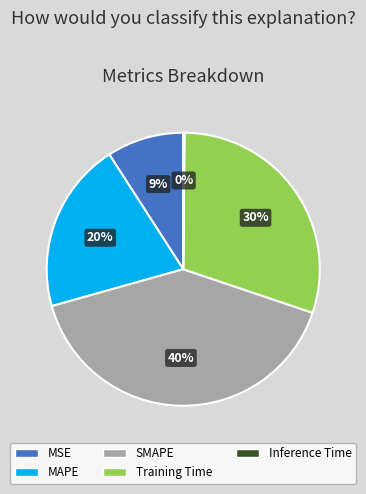

To the nearest percent, what is the average slice percentage?

20%